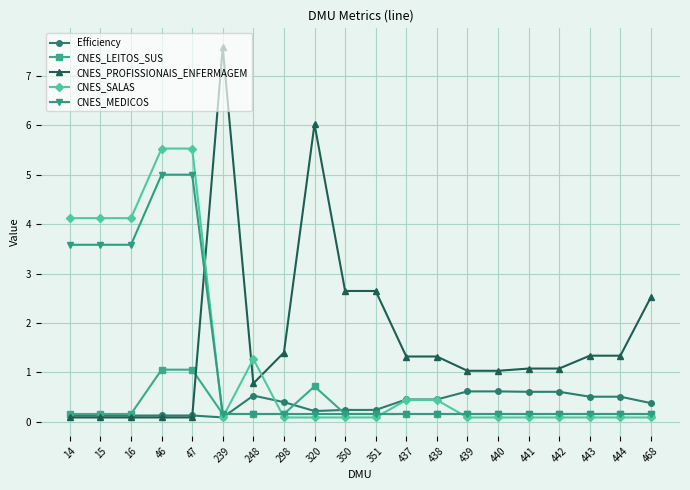

Reading left to right, list all the values displayed in this chart.

Efficiency: 14=0.1	15=0.1	16=0.1	46=0.1	47=0.1	239=0.1	248=0.5	298=0.4	320=0.2	350=0.2	351=0.2	437=0.5	438=0.5	439=0.6	440=0.6	441=0.6	442=0.6	443=0.5	444=0.5	468=0.4
CNES_LEITOS_SUS: 14=0.2	15=0.2	16=0.2	46=1.1	47=1.1	239=0.2	248=0.2	298=0.2	320=0.7	350=0.2	351=0.2	437=0.2	438=0.2	439=0.2	440=0.2	441=0.2	442=0.2	443=0.2	444=0.2	468=0.2
CNES_PROFISSIONAIS_ENFERMAGEM: 14=0.1	15=0.1	16=0.1	46=0.1	47=0.1	239=7.6	248=0.8	298=1.4	320=6.0	350=2.6	351=2.6	437=1.3	438=1.3	439=1.0	440=1.0	441=1.1	442=1.1	443=1.3	444=1.3	468=2.5
CNES_SALAS: 14=4.1	15=4.1	16=4.1	46=5.5	47=5.5	239=0.1	248=1.3	298=0.1	320=0.1	350=0.1	351=0.1	437=0.4	438=0.4	439=0.1	440=0.1	441=0.1	442=0.1	443=0.1	444=0.1	468=0.1
CNES_MEDICOS: 14=3.6	15=3.6	16=3.6	46=5.0	47=5.0	239=0.2	248=0.2	298=0.2	320=0.2	350=0.2	351=0.2	437=0.2	438=0.2	439=0.2	440=0.2	441=0.2	442=0.2	443=0.2	444=0.2	468=0.2